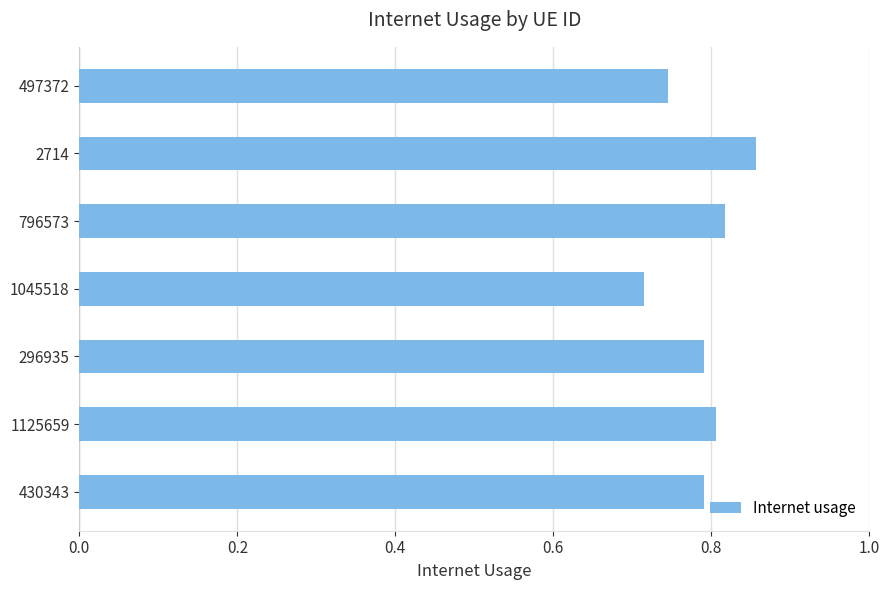

Is it true that the value at 1125659 is 0.8?

True